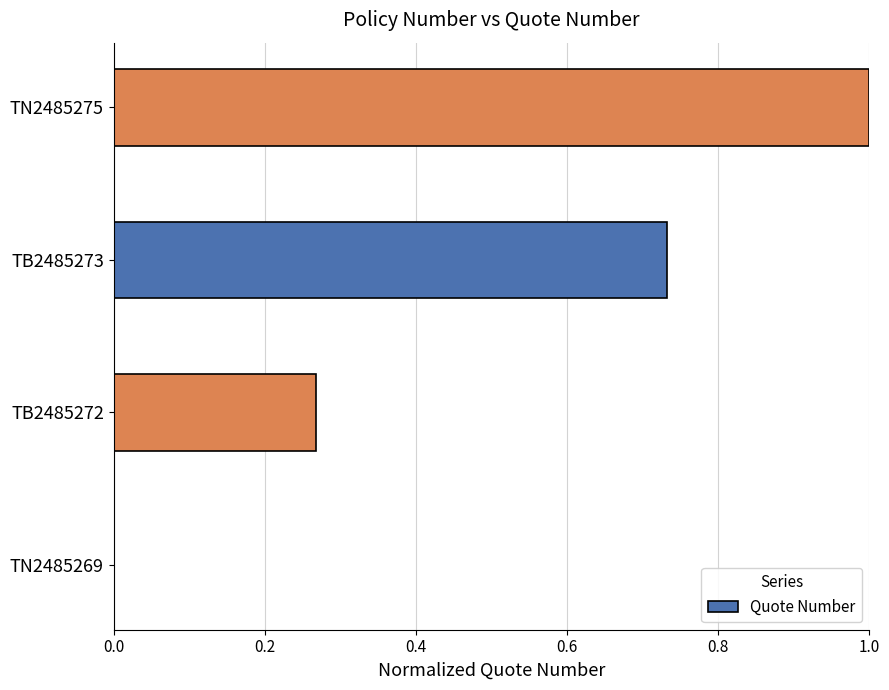

The chart shows a value of 0.4 at TB2485272. True or false?

False